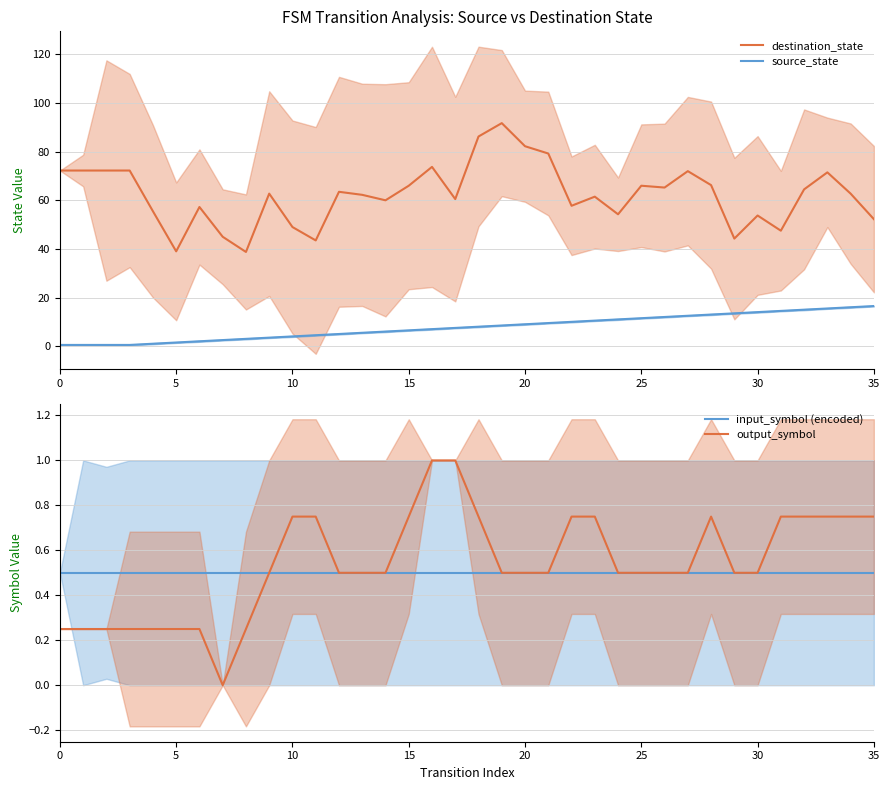

Which series has the largest total across all categories?

destination_state